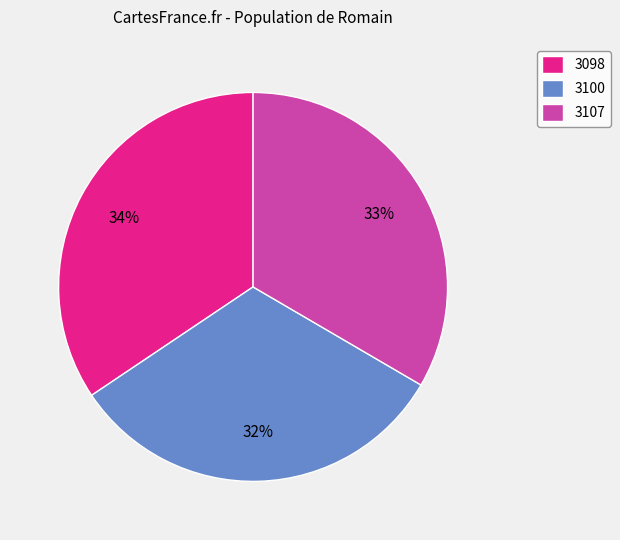

Do 3100 and 3107 together represent more than half of the pie?

Yes